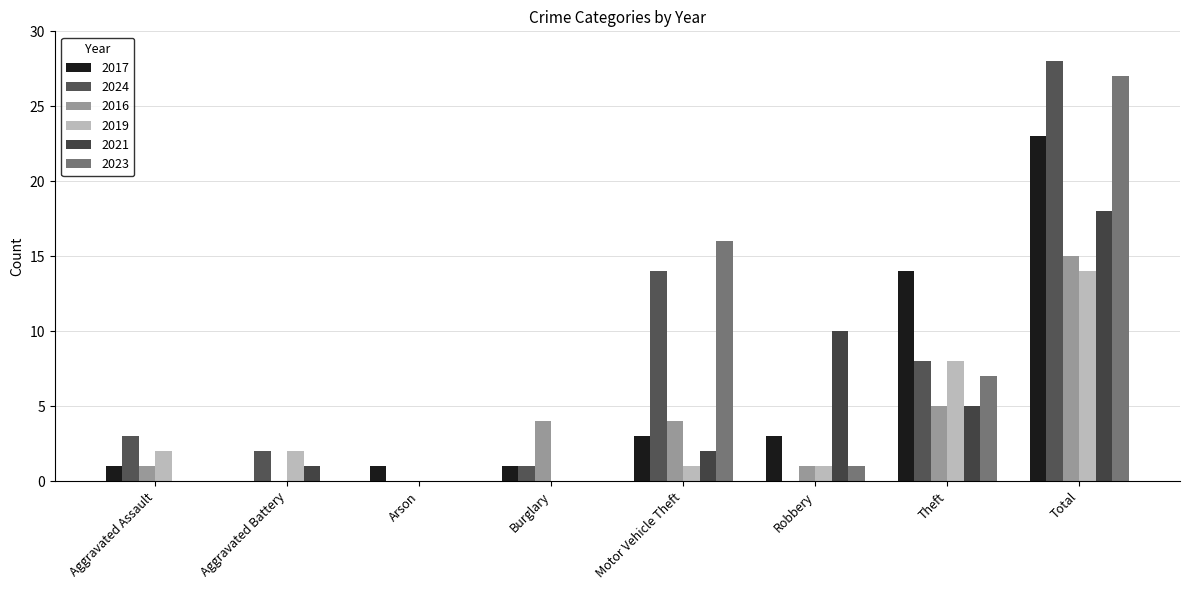

The 2024 series shows 25 at Motor Vehicle Theft. True or false?

False